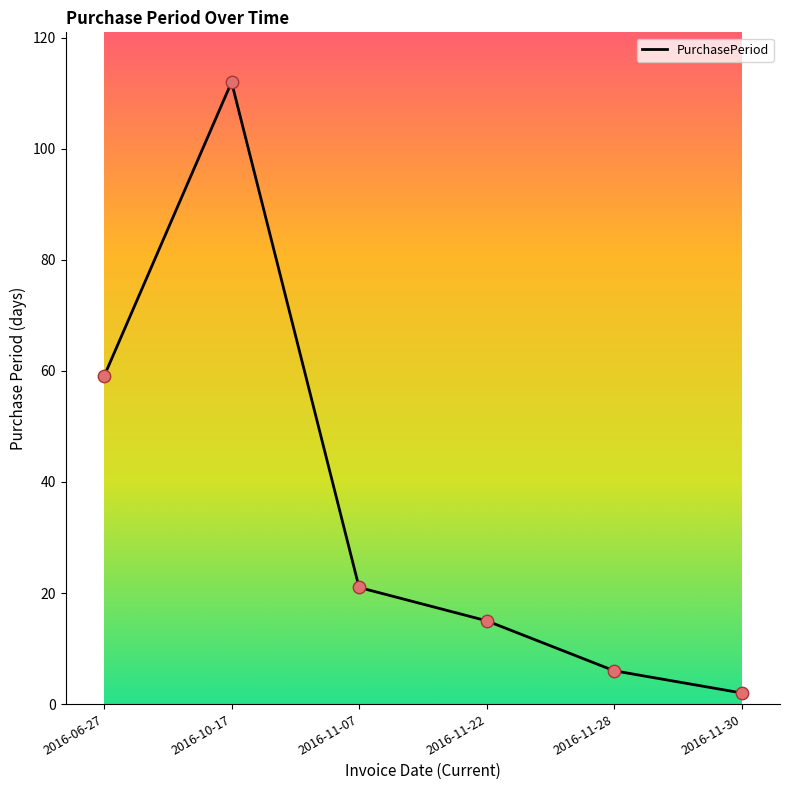

What is the ratio of the value at 2016-11-30 to the value at 2016-11-28?

0.3